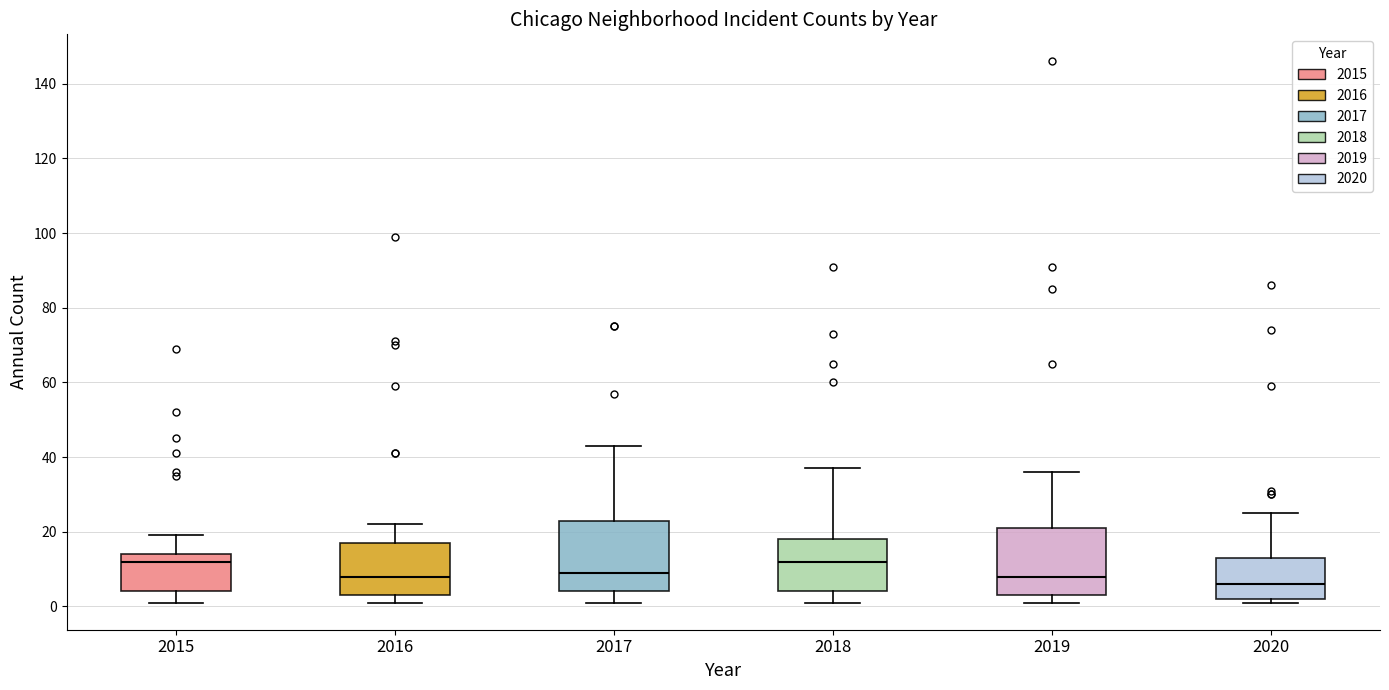

Reading left to right, transcribe this box plot: for each box, give where its median line is, the range the box spans, and where its two whiskers end, as read against the y-axis. The values are not printed on the chart, so give them approximately, as read against the axis.

2015: median 12, box 4 to 14, whiskers 2 to 20
2016: median 8, box 4 to 18, whiskers 2 to 22
2017: median 10, box 4 to 24, whiskers 2 to 44
2018: median 12, box 4 to 18, whiskers 2 to 38
2019: median 8, box 4 to 22, whiskers 2 to 36
2020: median 6, box 2 to 14, whiskers 2 (just below the box's lower edge) to 26